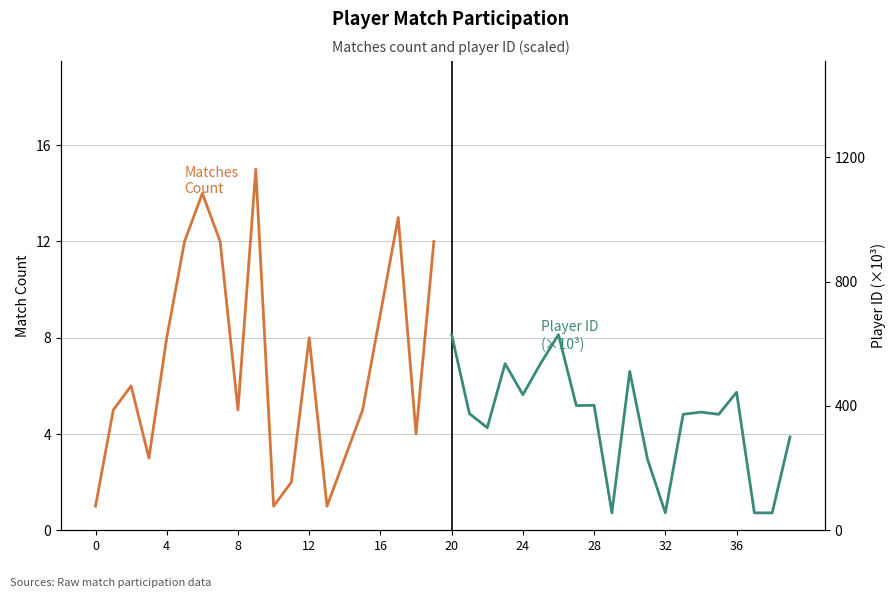

What is the greatest value displayed?

629